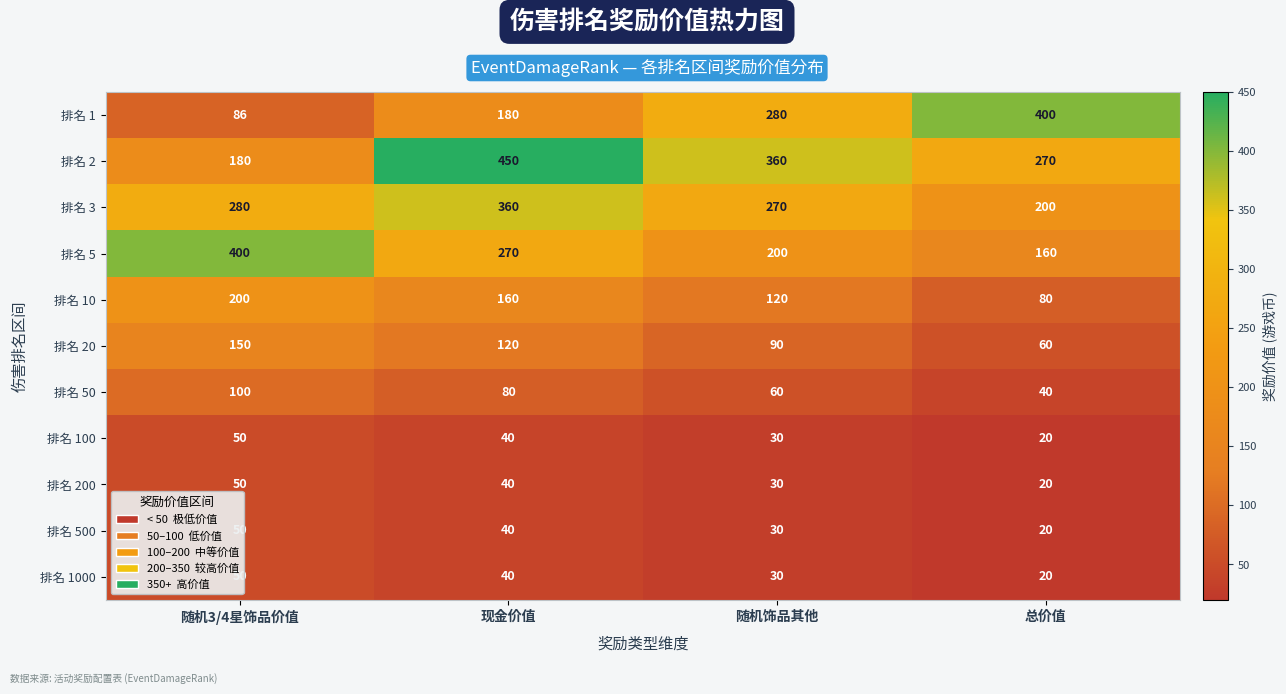

What is the approximate value of 排名 1 at 随机饰品其他?

280